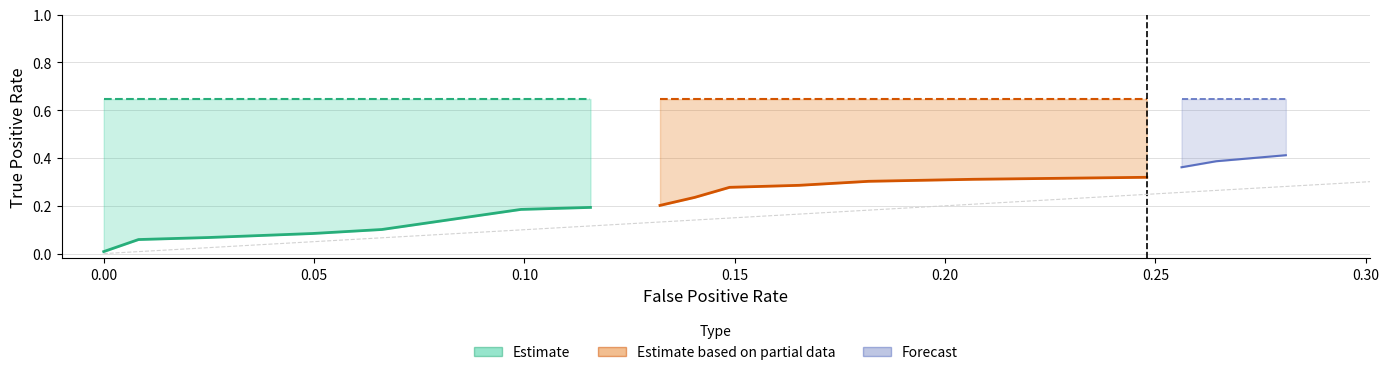

Reading right to left, list all the values displayed in this chart.

fpr: 0.3	0.3	0.3	0.2	0.2	0.2	0.2	0.2	0.1	0.1	0.1	0.1	0.1	0.1	0.1	0.1	0.0	0.0	0.0	0.0
tpr: 0.4	0.4	0.4	0.3	0.3	0.3	0.3	0.3	0.3	0.2	0.2	0.2	0.2	0.1	0.1	0.1	0.1	0.1	0.1	0.0
roc_auc: 0.6	0.6	0.6	0.6	0.6	0.6	0.6	0.6	0.6	0.6	0.6	0.6	0.6	0.6	0.6	0.6	0.6	0.6	0.6	0.6